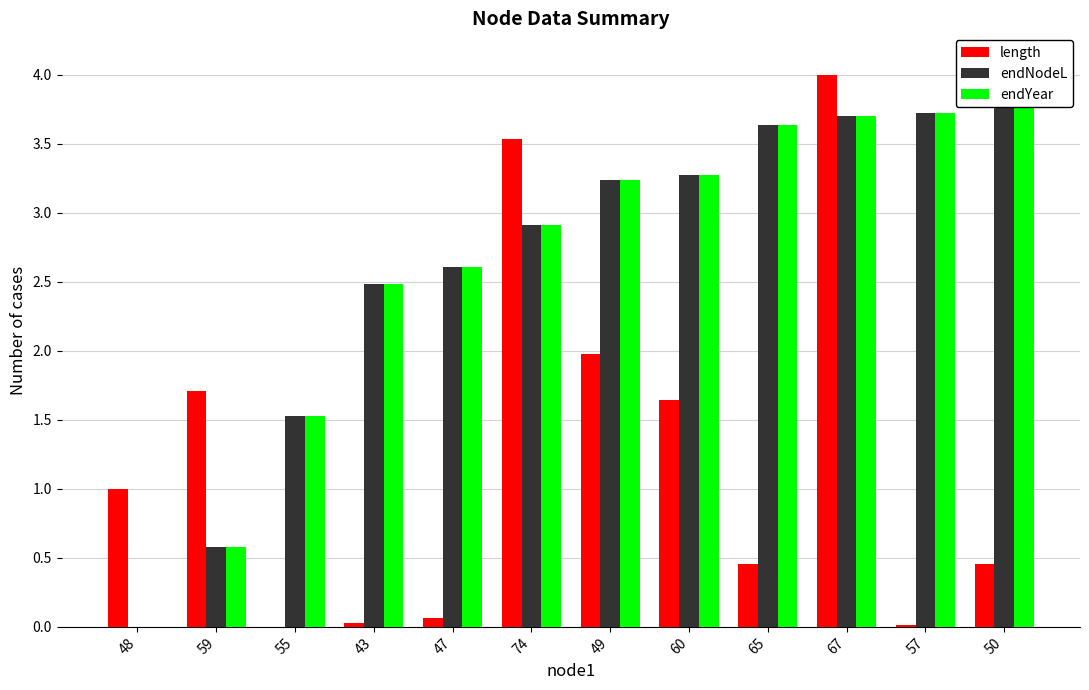

What is the label of the 1st bar from the right?

50